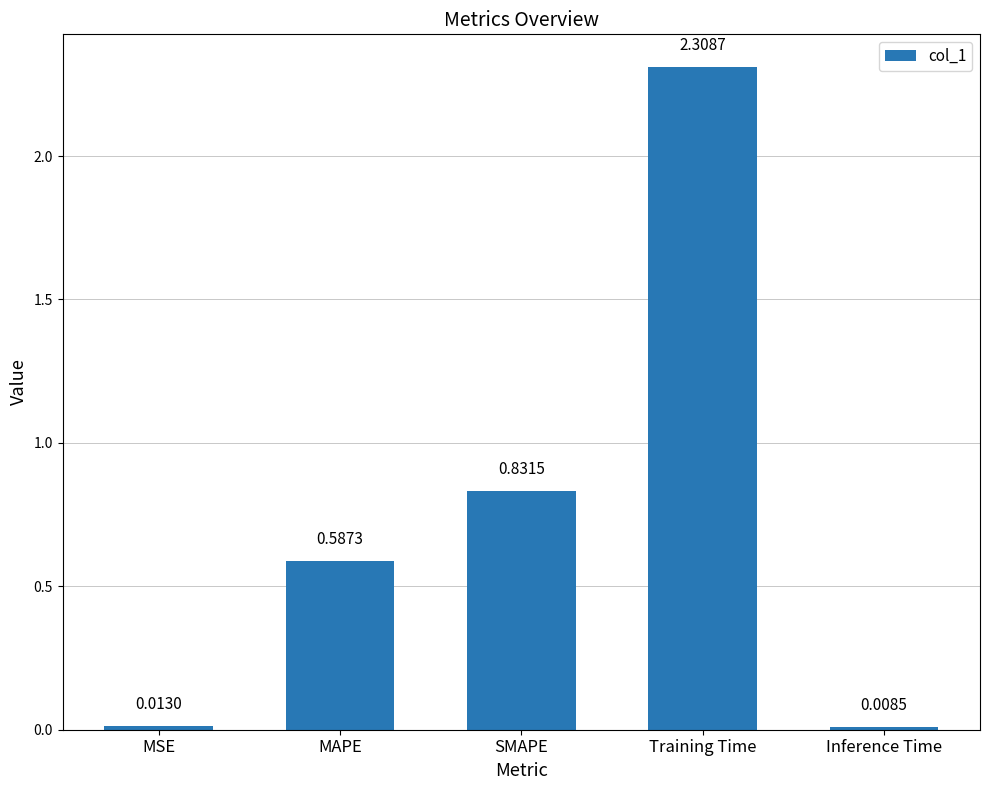

What is the label of the 3rd bar from the left?

SMAPE